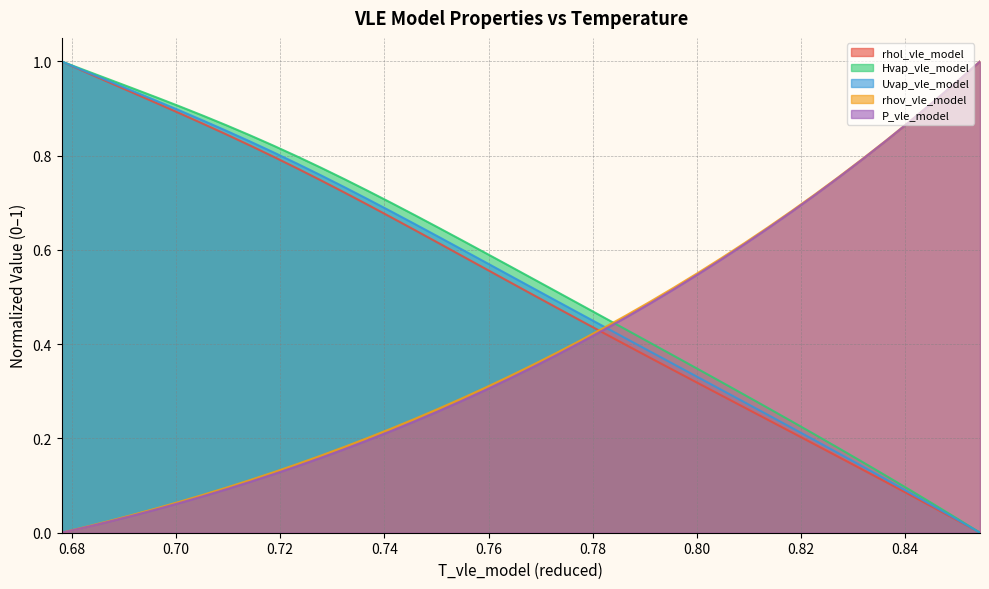

Which series has the largest total across all categories?

Hvap_vle_model